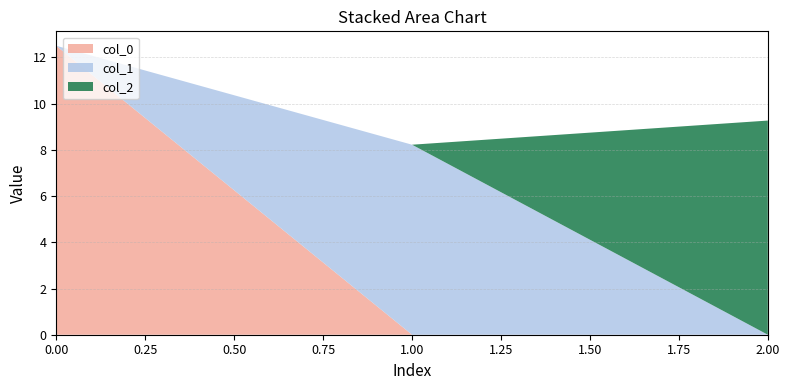

Reading left to right, list all the values displayed in this chart.

col_0: 12.5	0.0	0.0
col_1: 0.0	8.2	0.0
col_2: 0.0	0.0	9.3